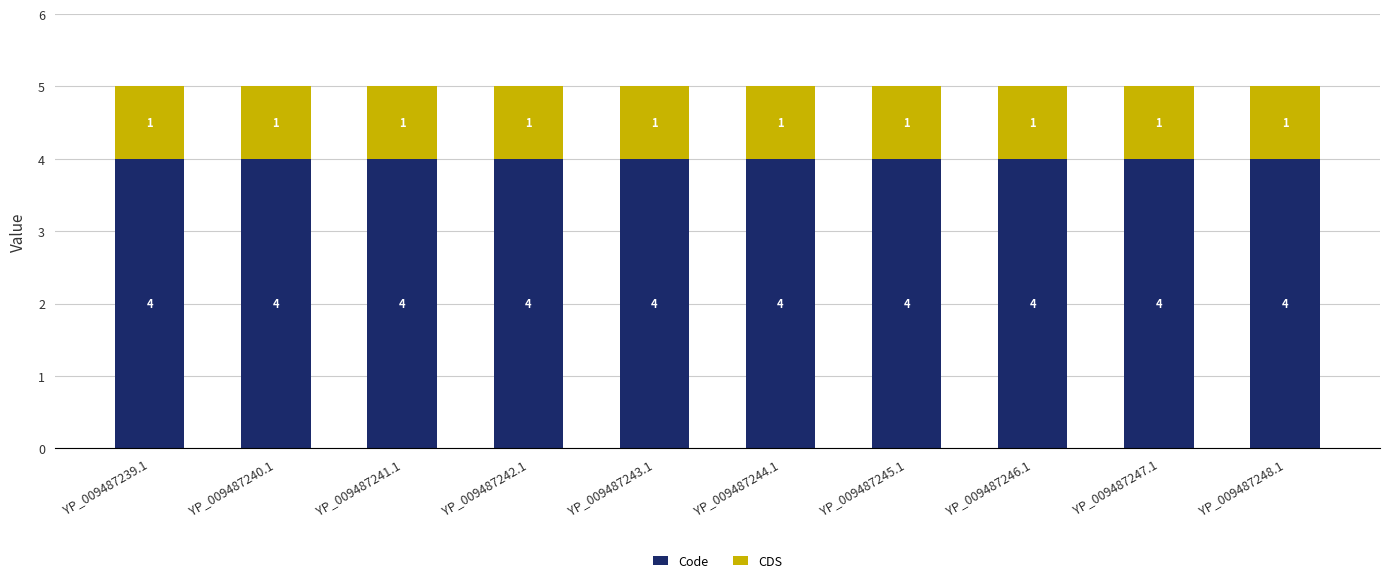

What is the total value across all series at YP_009487245.1?

5